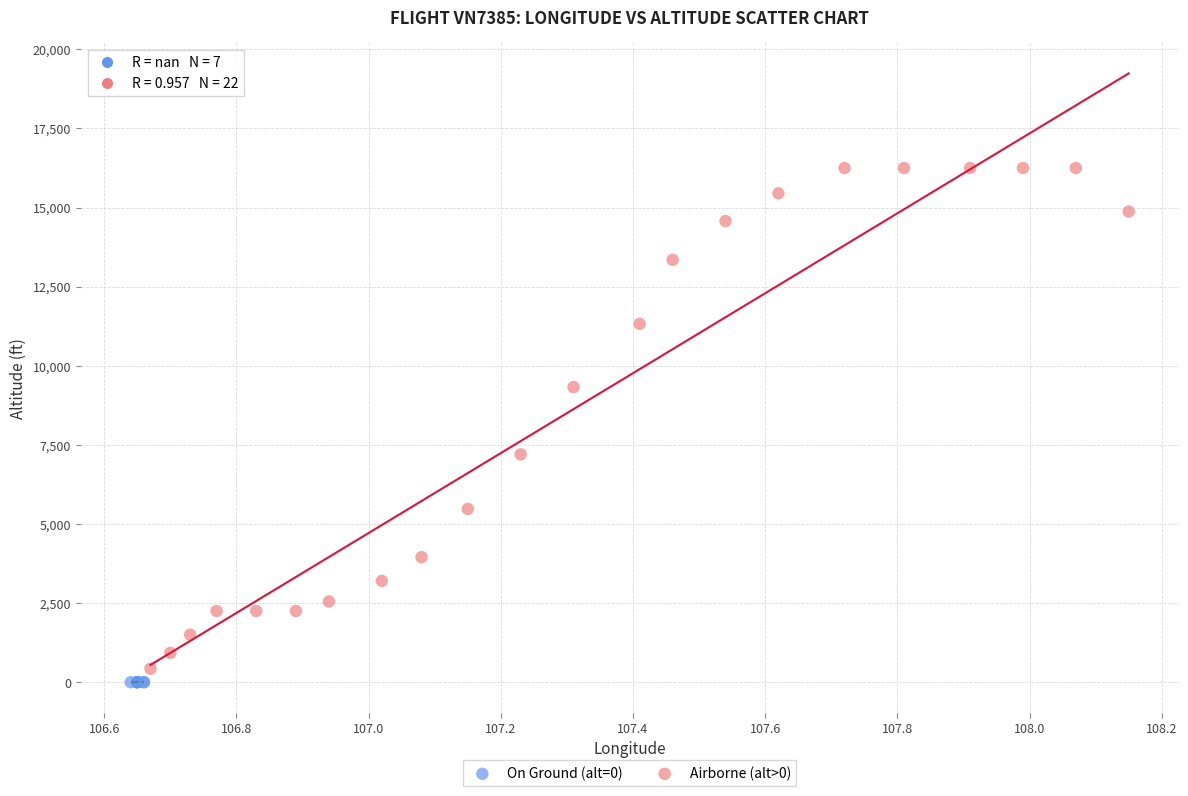

Which series contains the highest Y value?

Airborne (alt>0)